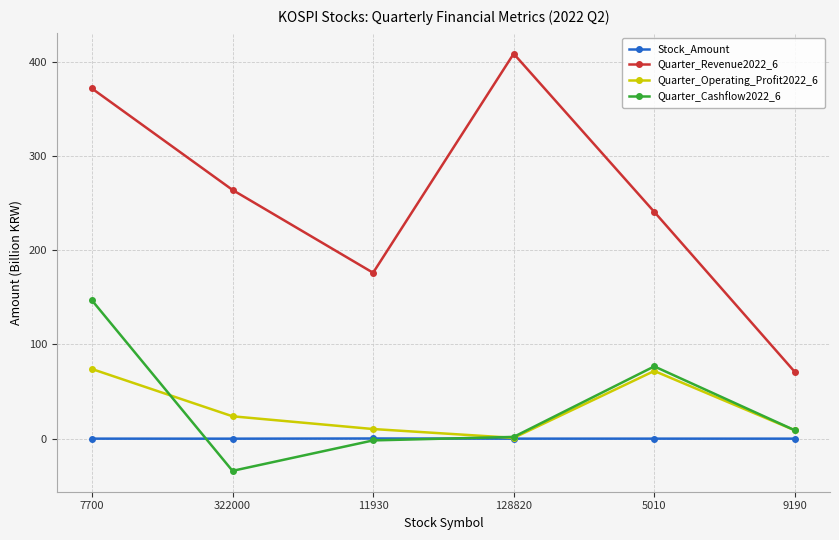

Rank the series by their maximum value, from lowest to highest.

Stock_Amount, Quarter_Operating_Profit2022_6, Quarter_Cashflow2022_6, Quarter_Revenue2022_6